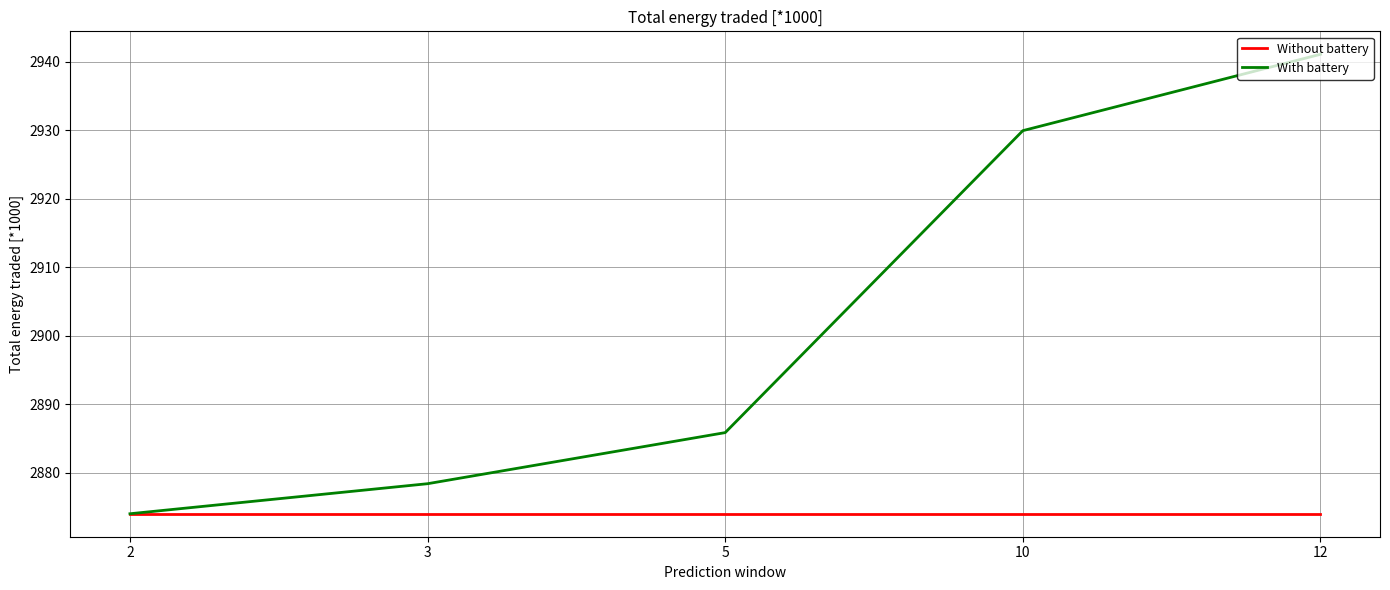

What is the minimum value for With battery?

2874.0